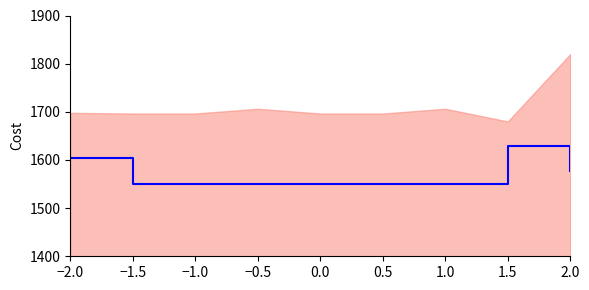

How many lines are shown in the chart?

1